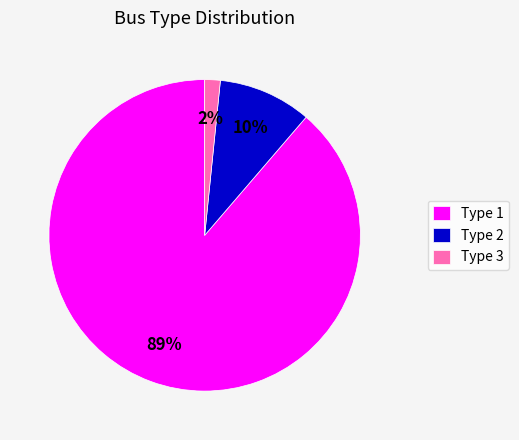

True or false: Type 3 accounts for 2% of the total.

True